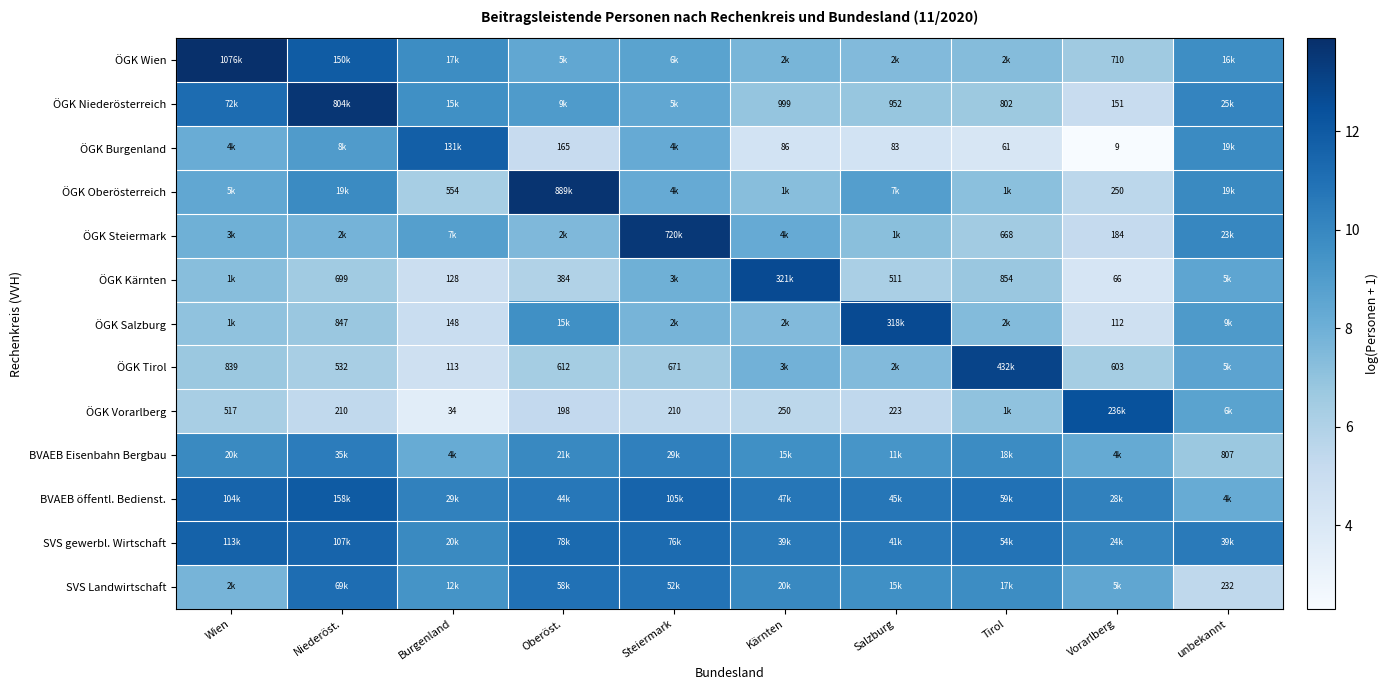

What is the maximum value for ÖGK Kärnten?

12.7